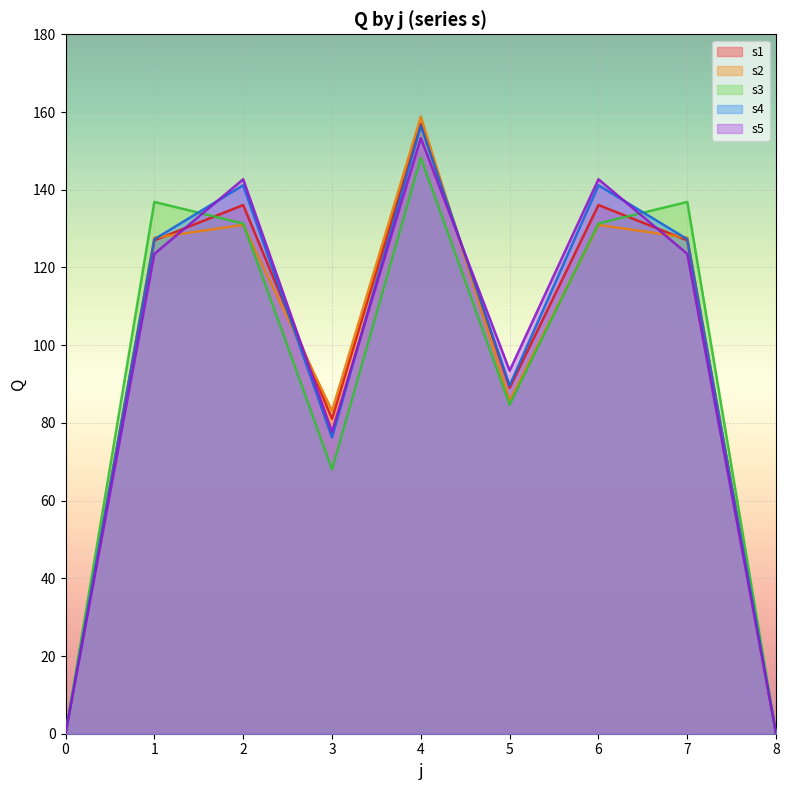

Rank the series at 8 from highest to lowest value.

s1, s2, s3, s4, s5